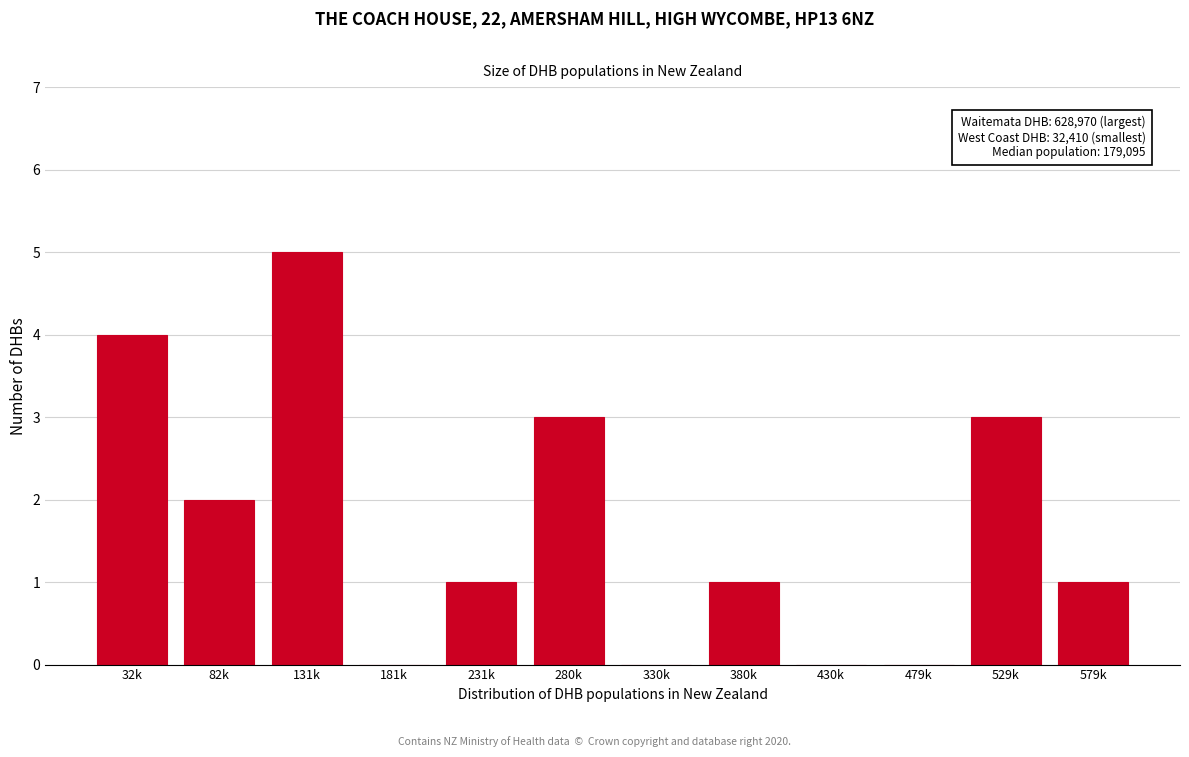

Reading left to right, transcribe all the data shown in this chart.

32k=4	82k=2	131k=5	181k=0	231k=1	280k=3	330k=0	380k=1	430k=0	479k=0	529k=3	579k=1